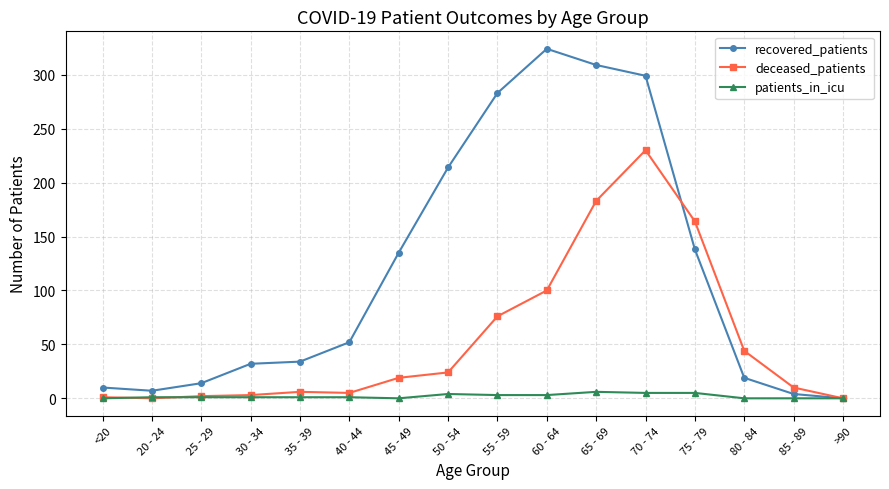

Rank the series by their maximum value, from lowest to highest.

patients_in_icu, deceased_patients, recovered_patients